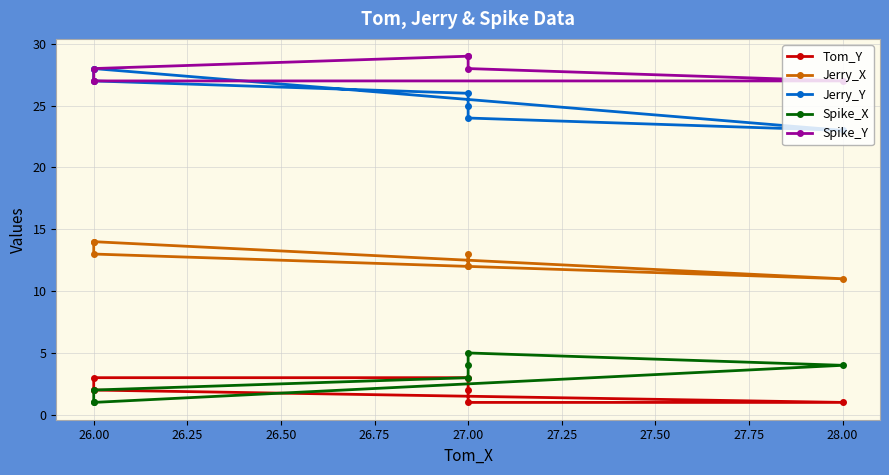

At 27.00, list the series in order from smallest to largest.

Tom_Y, Spike_X, Jerry_X, Jerry_Y, Spike_Y